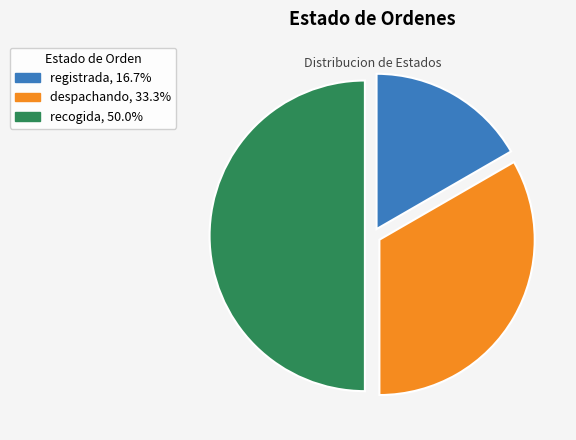

Between despachando and registrada, which is larger?

despachando